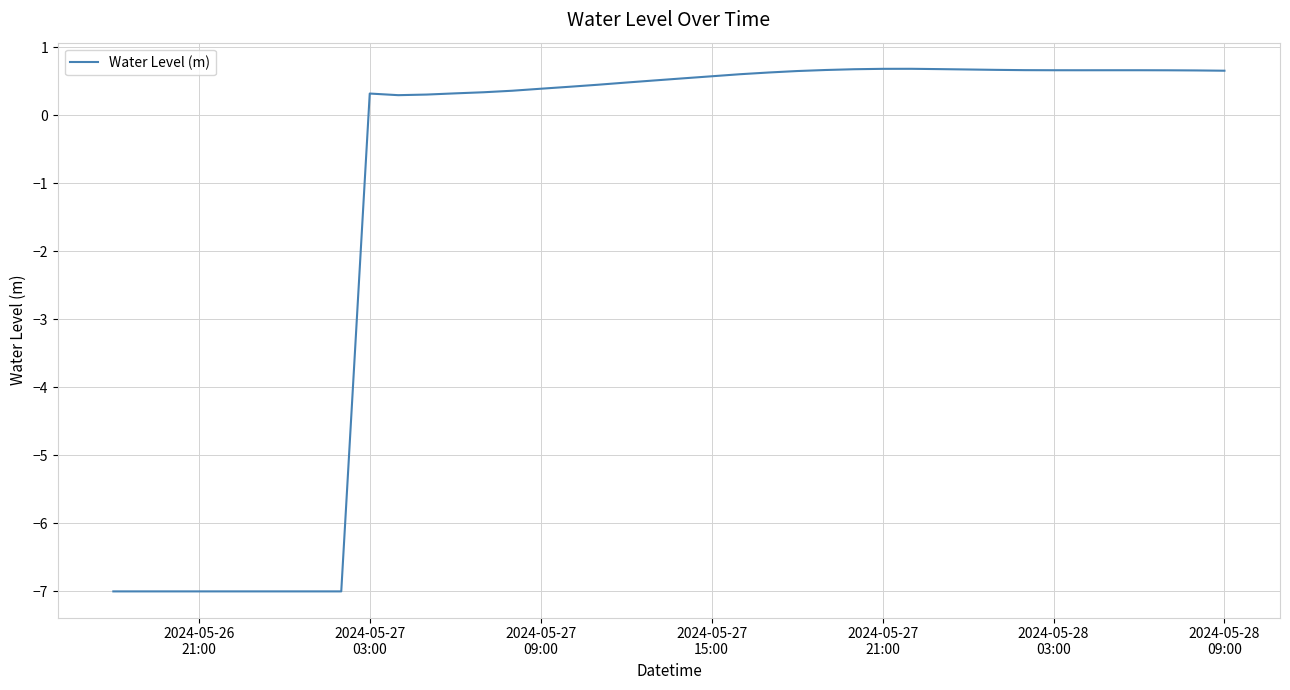

What is the greatest value displayed?

0.7